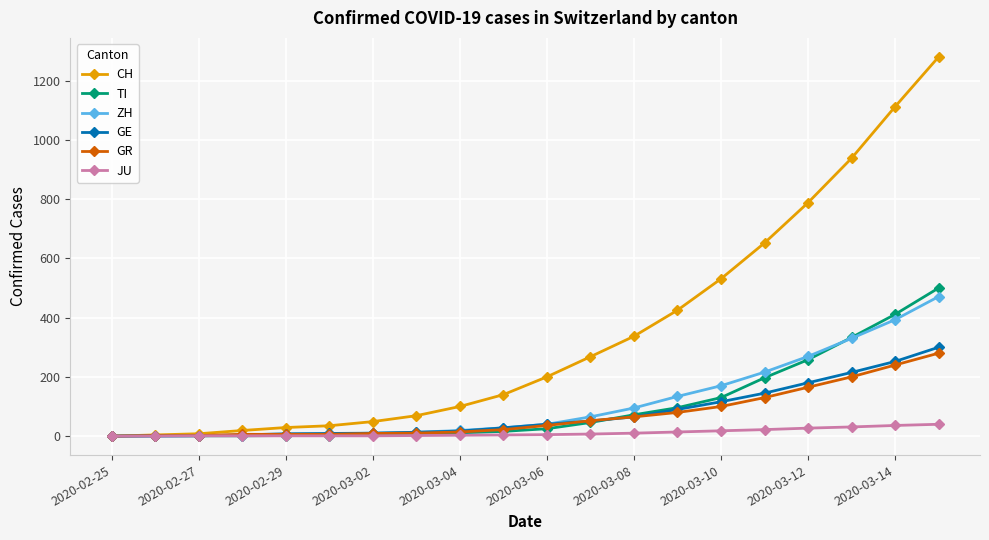

Which series has the largest total across all categories?

CH